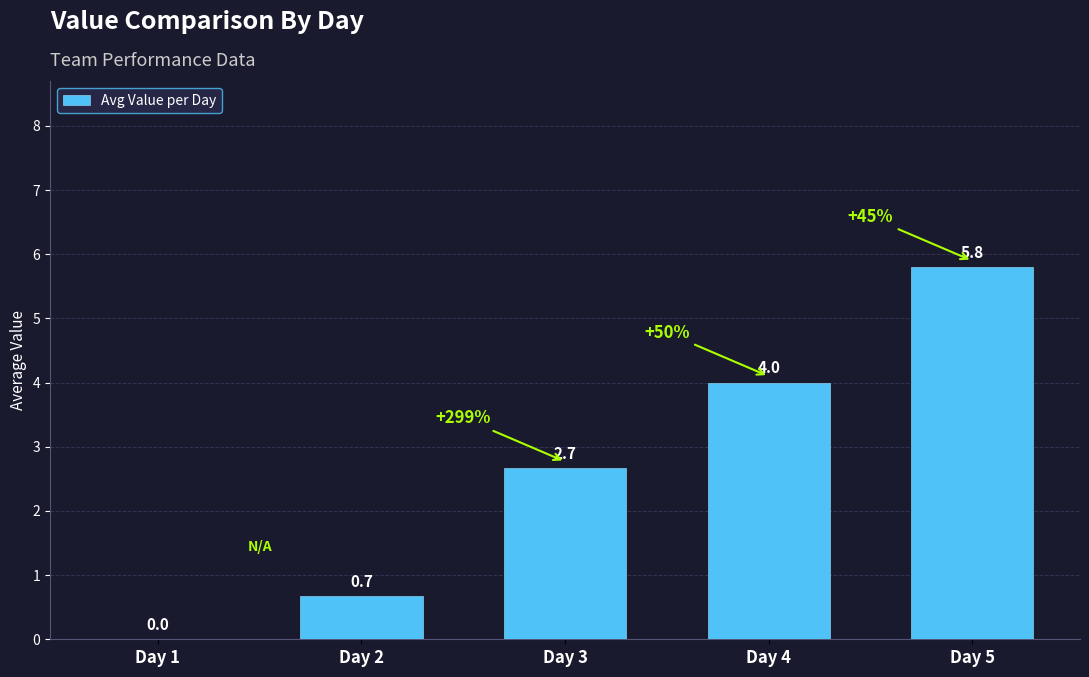

Count the number of values greater than 2.

3